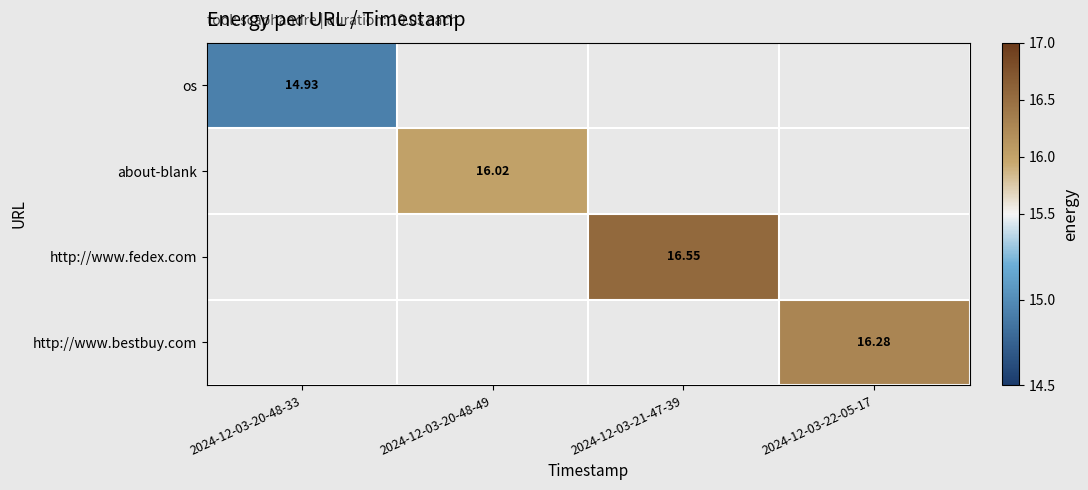

At how many categories does at least one series exceed 15?

3